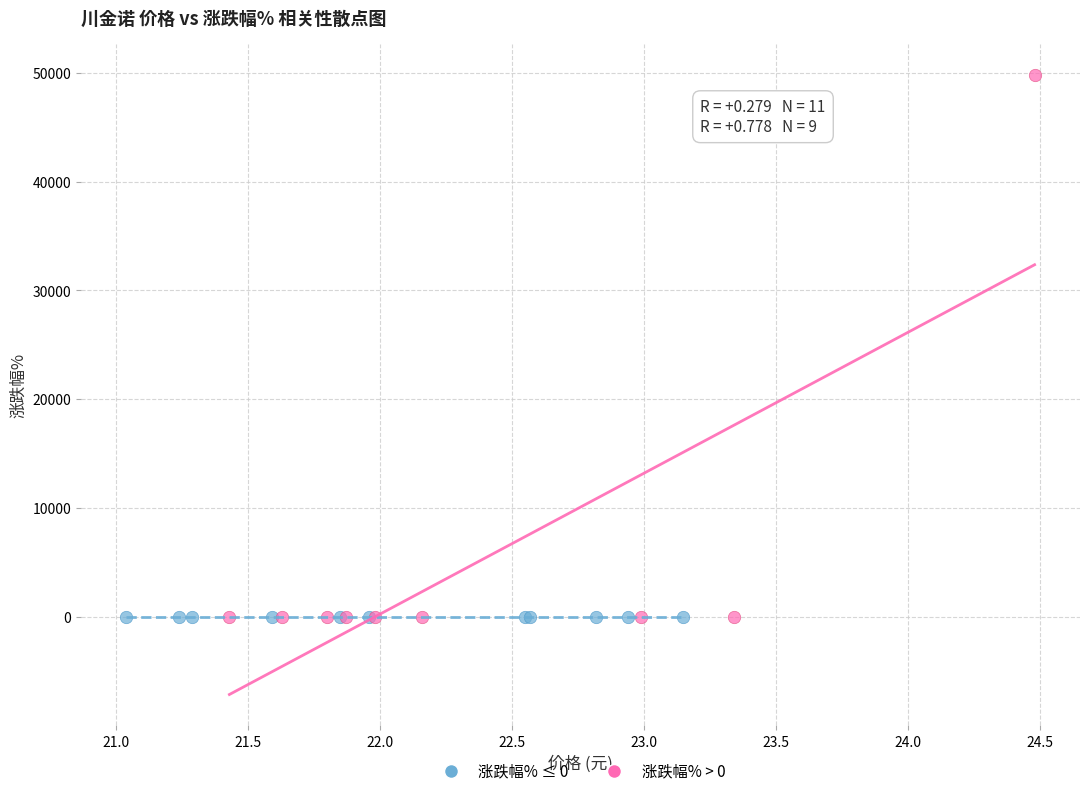

Which series reaches the maximum Y coordinate?

涨跌幅% > 0